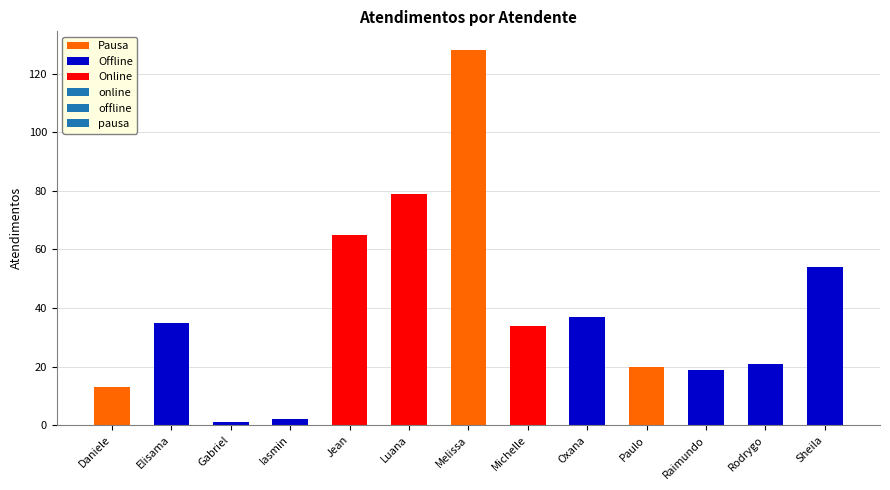

What is the difference between the maximum and minimum values?

127